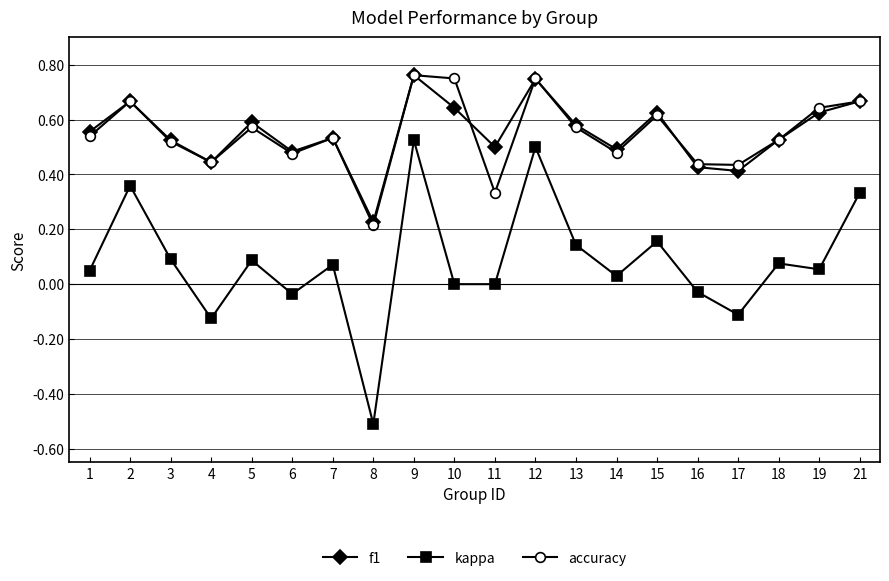

What is the value of the kappa point at the 8th from the left?

-0.5